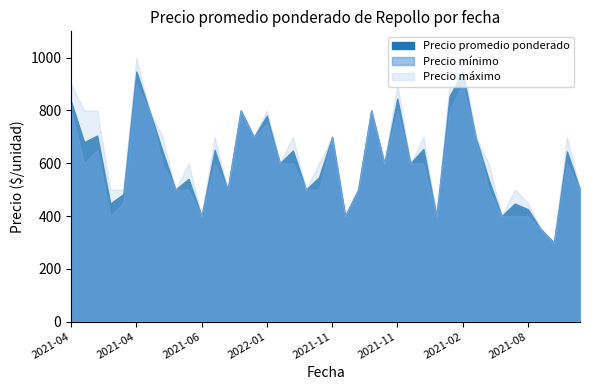

What is the value of the Precio maximo point at the 14th from the left?

800